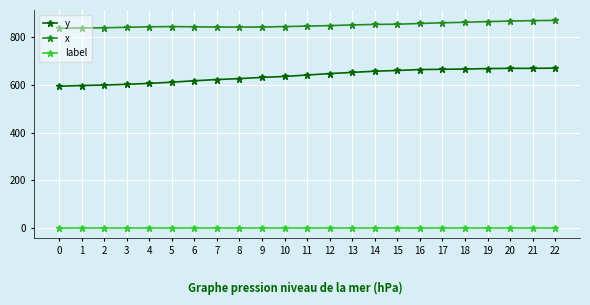

What is the difference between the maximum and minimum values in the x series?

33